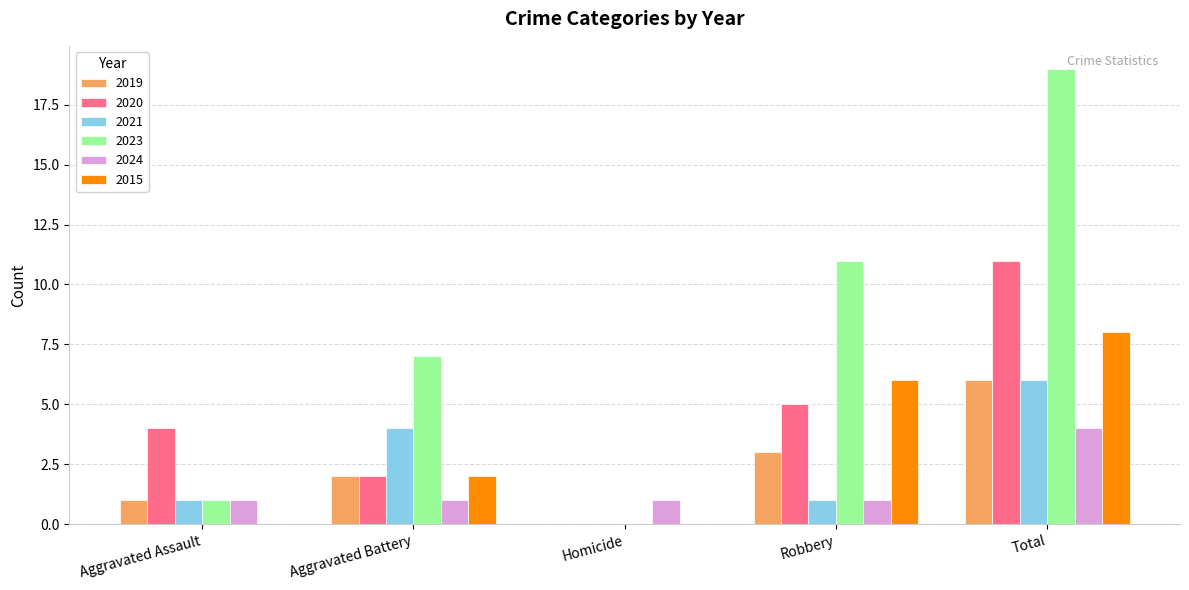

Count the 2019 values in the range 1 to 3.

3